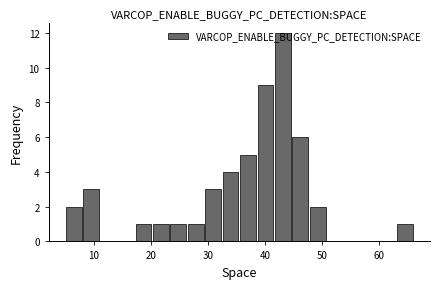

Read against the x-axis, roughly where is the centre of the tallest bar?

43